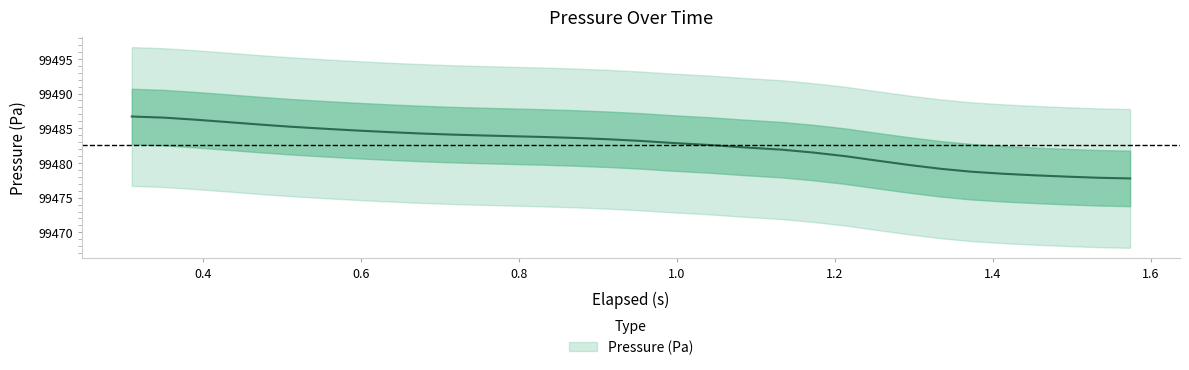

True or false: the data has more than 1 interior local peaks.

False